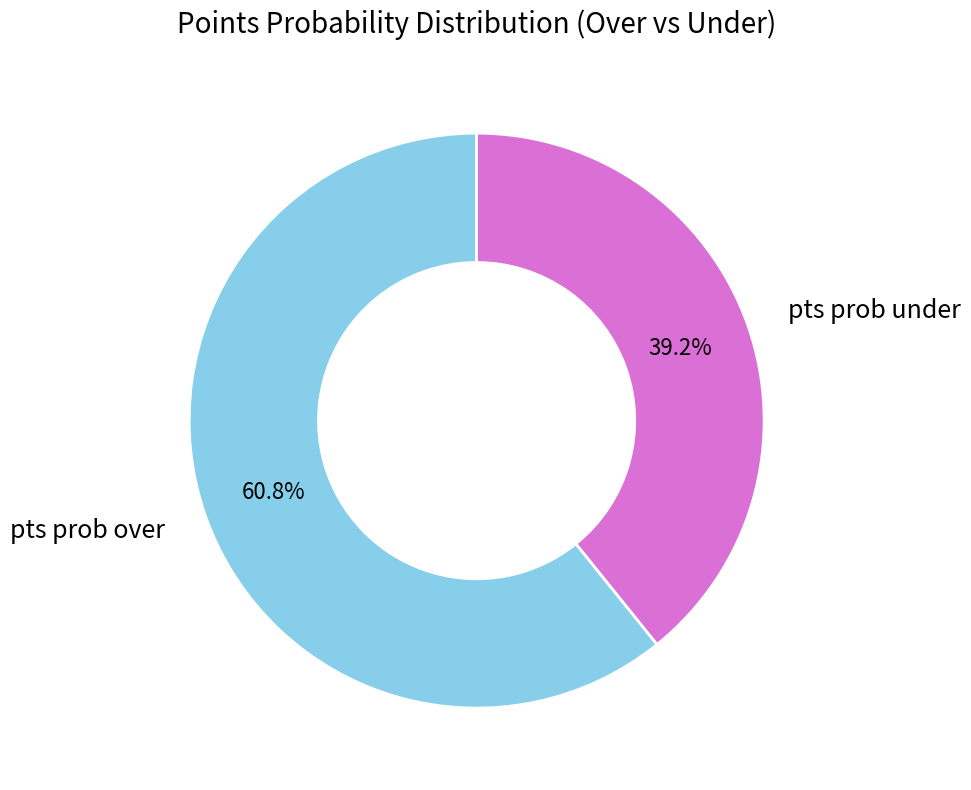

To the nearest percent, what is the difference between the largest and smallest slice percentages?

22%